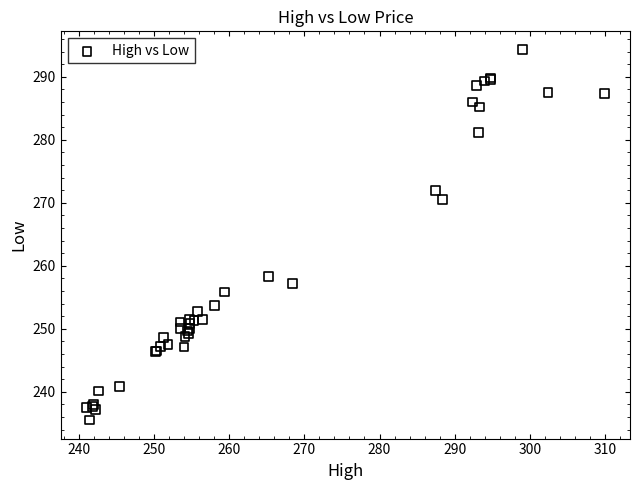

What Y value in the scatter plot is closest to 264?

258.3